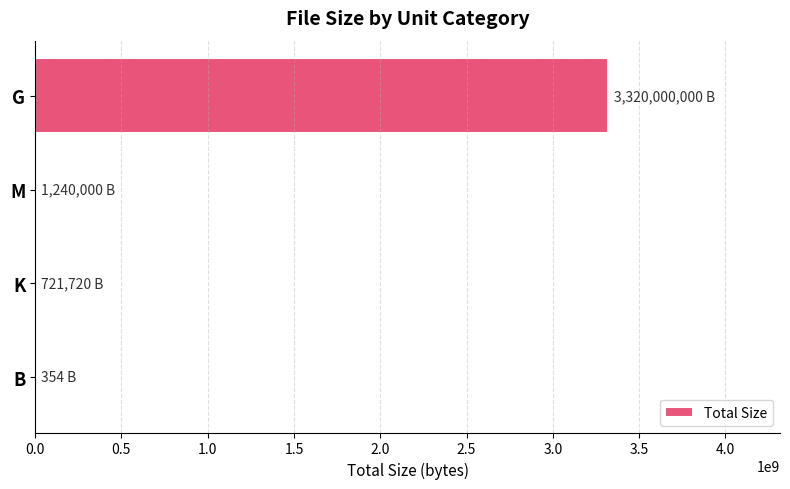

What value does the data have at G?

3320000000